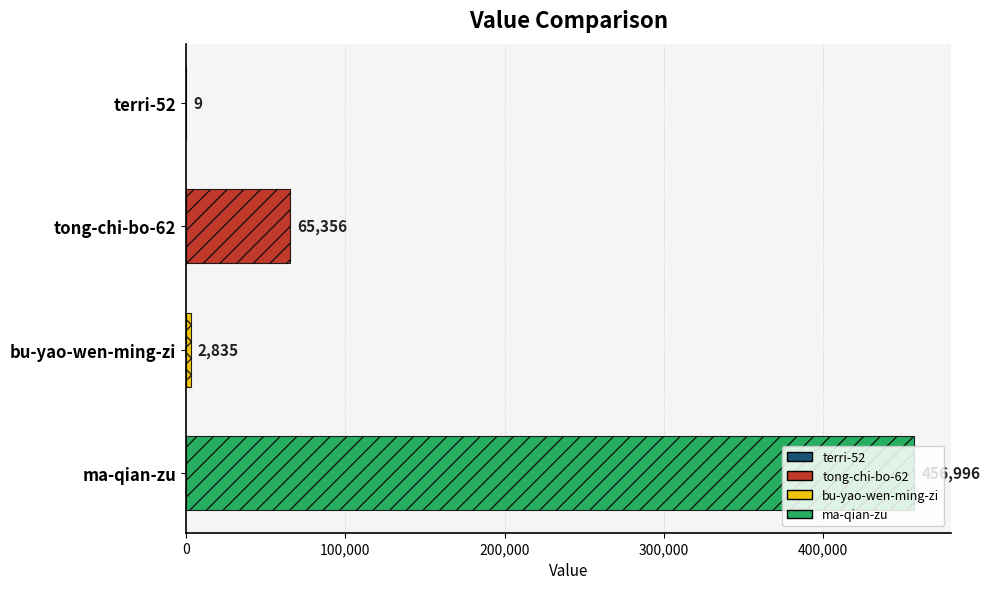

What is the sum of all values?

525196